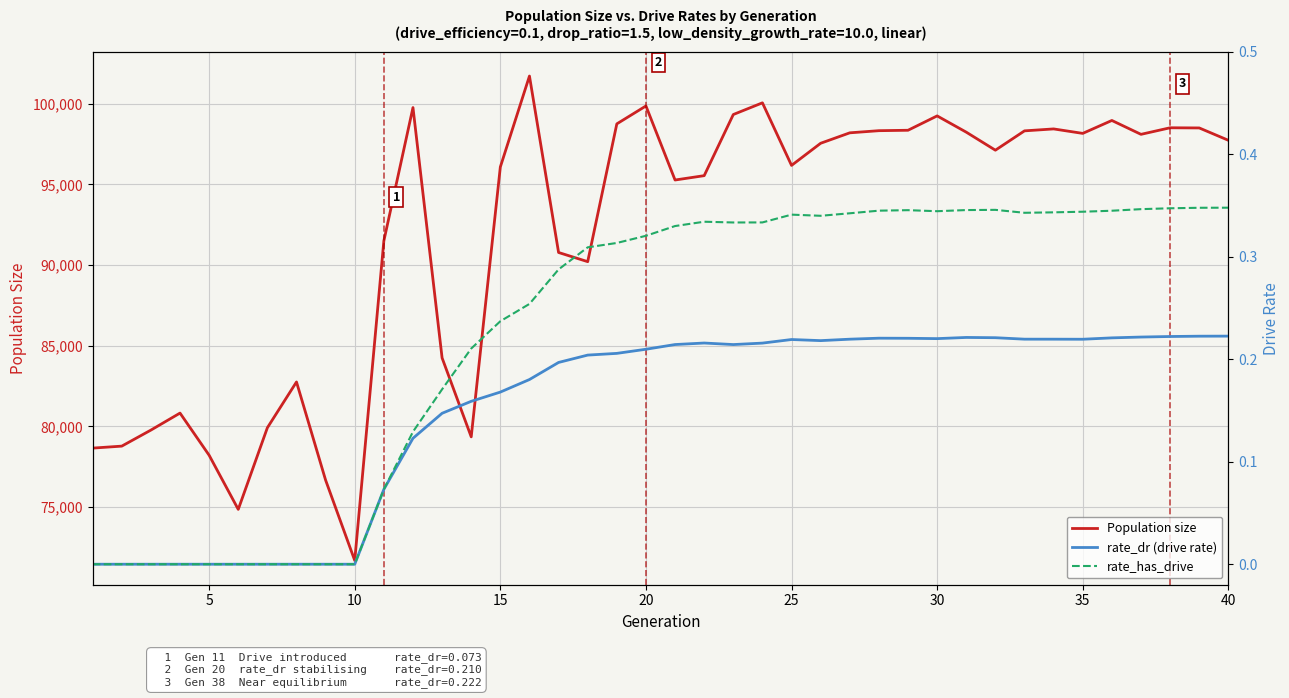

What is the highest value of the Population size series?

101724